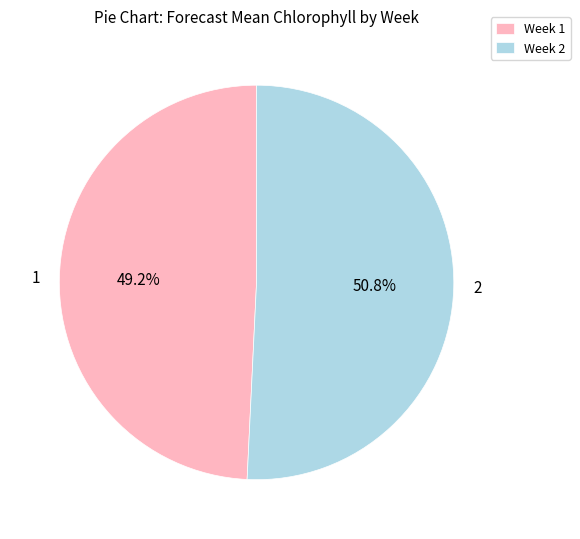

Is there any slice that represents more than half of the pie?

Yes